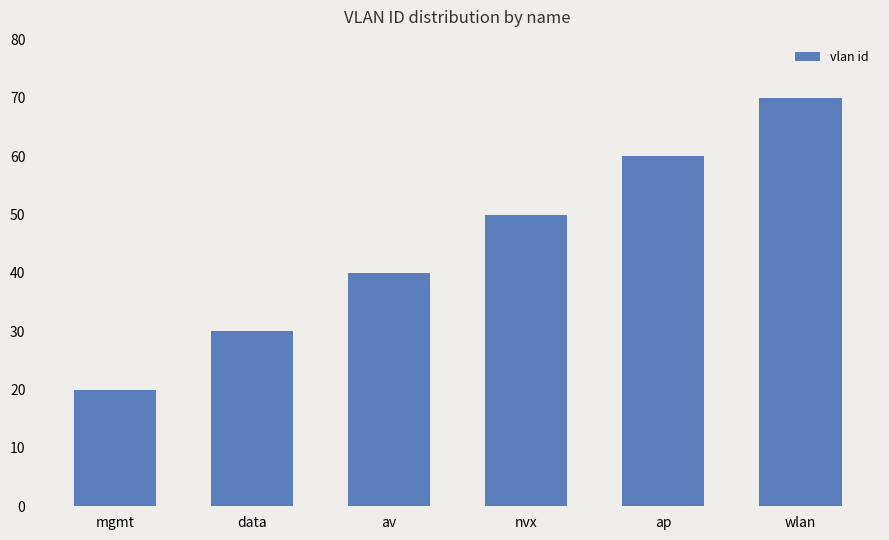

Which has a higher value, ap or mgmt?

ap